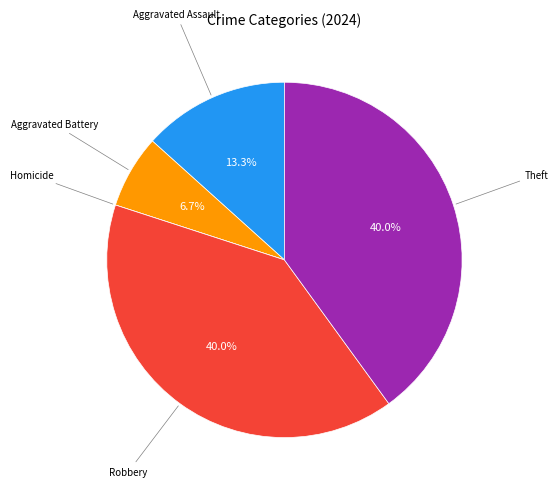

Is there any slice that represents more than half of the pie?

No